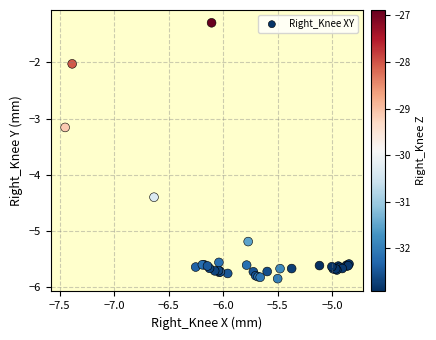

What Y value in the scatter plot is closest to -3?

-3.2